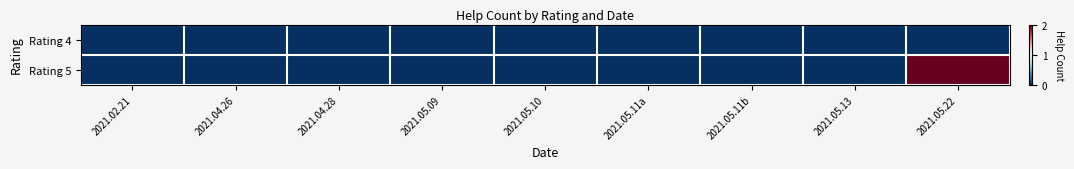

At how many categories does at least one series exceed 1?

1